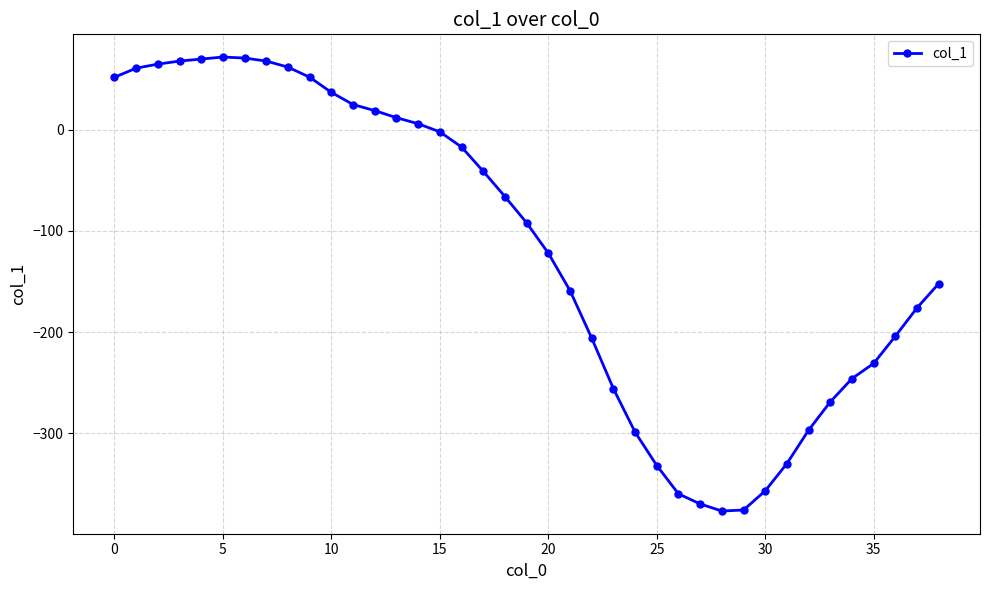

What is the value of the 17th point from the left?

-17